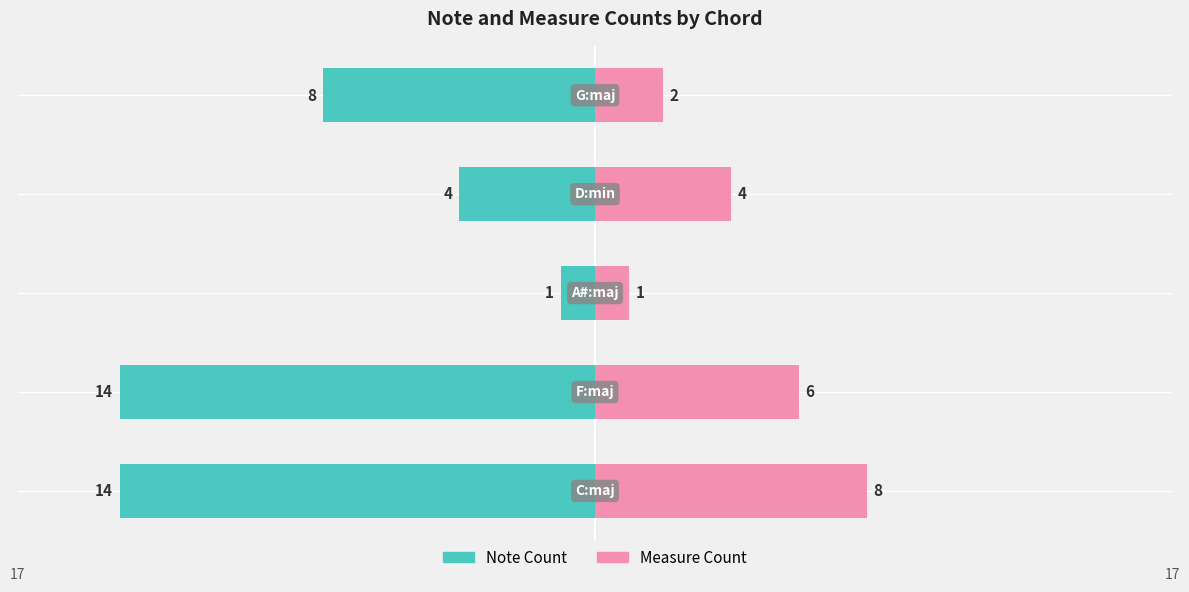

Reading right to left, transcribe all the data shown in this chart.

Note Count: 0=-8	−5=-4	−10=-1	−15=-14	−20=-14
Measure Count: 0=2	−5=4	−10=1	−15=6	−20=8